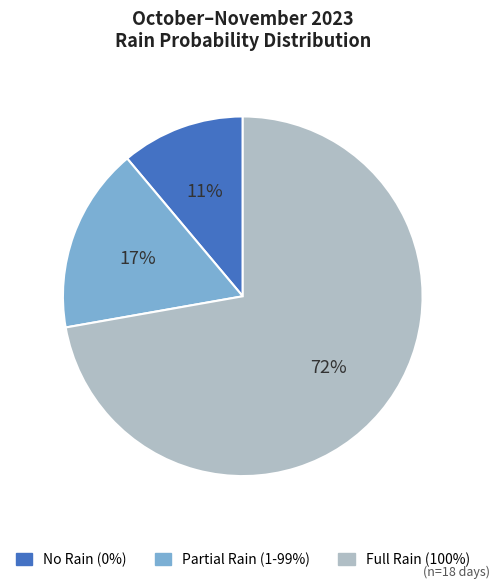

Is there a majority slice in this chart?

Yes